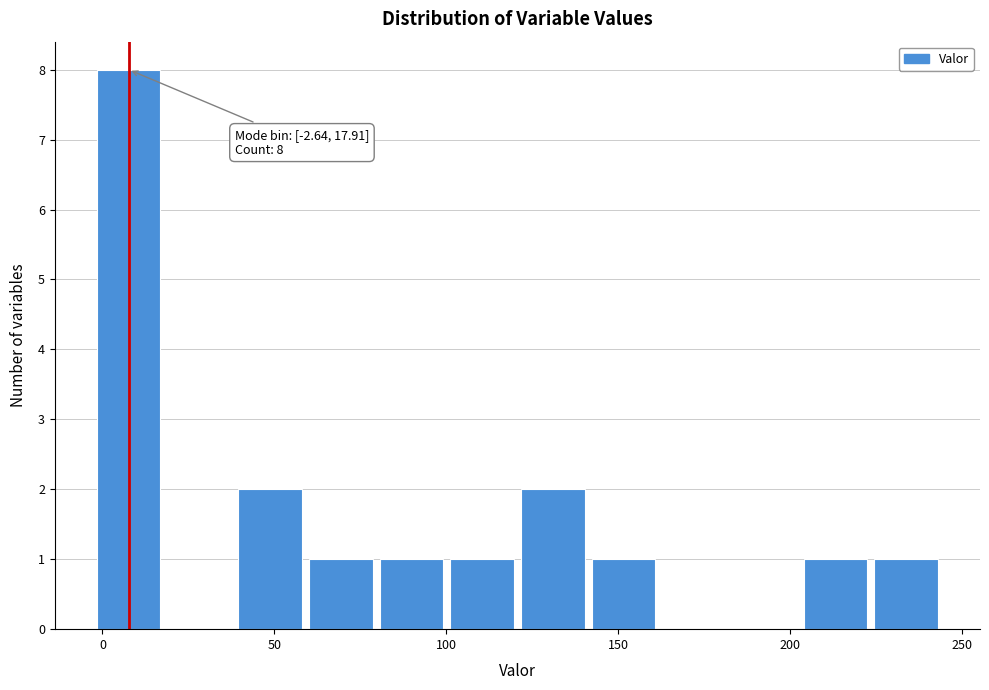

Over which range of the x-axis is the bar tallest?

-5 to 20